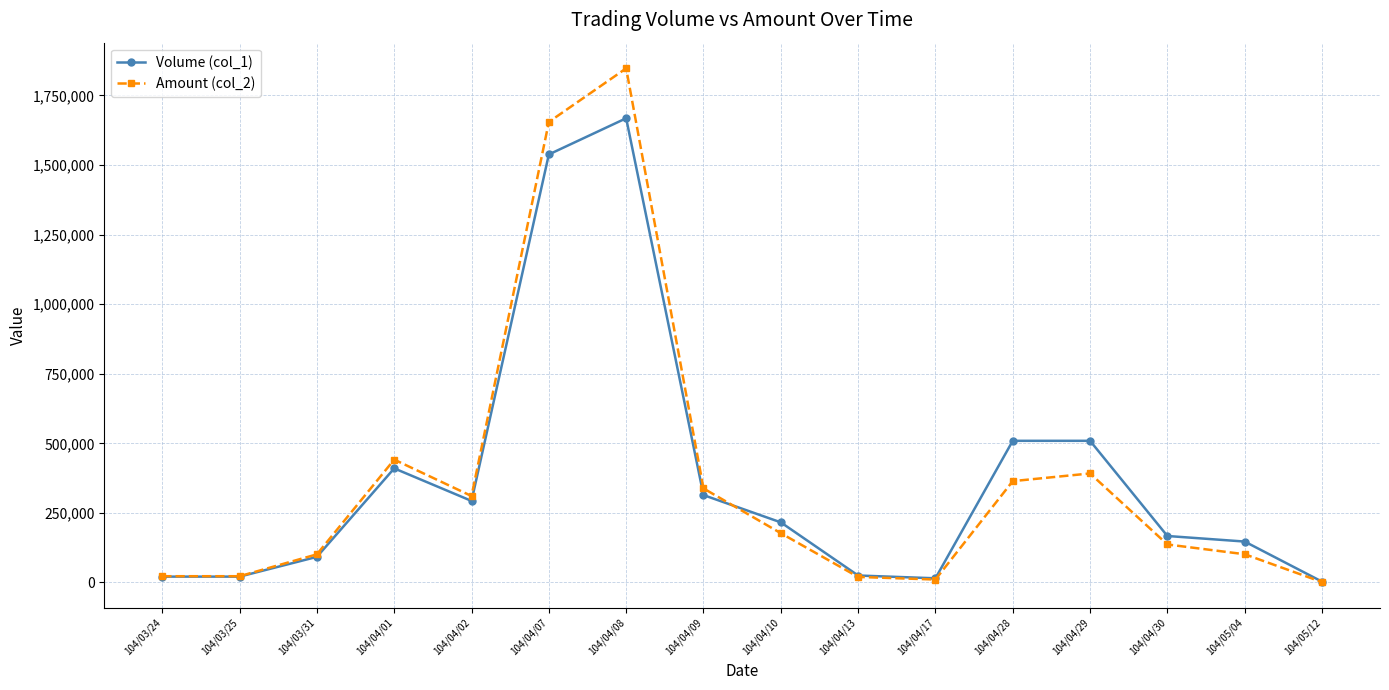

Where is the first local maximum for Volume (col_1)?

104/04/01